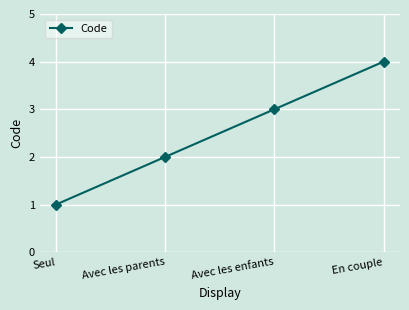

What is the label of the 3rd point from the right?

Avec les parents